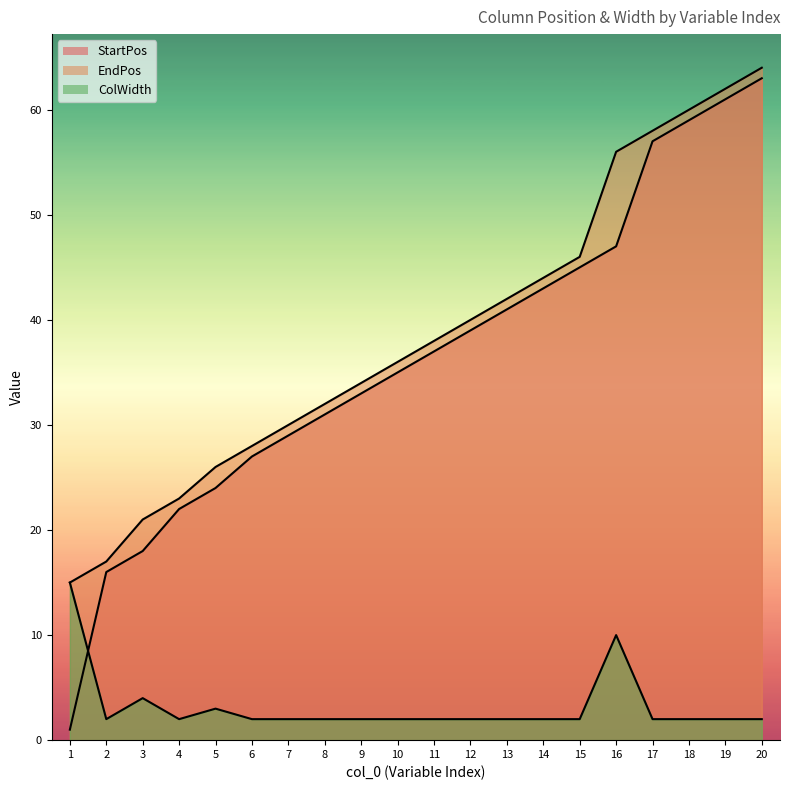

Which has a higher value, 2 or 17?

17